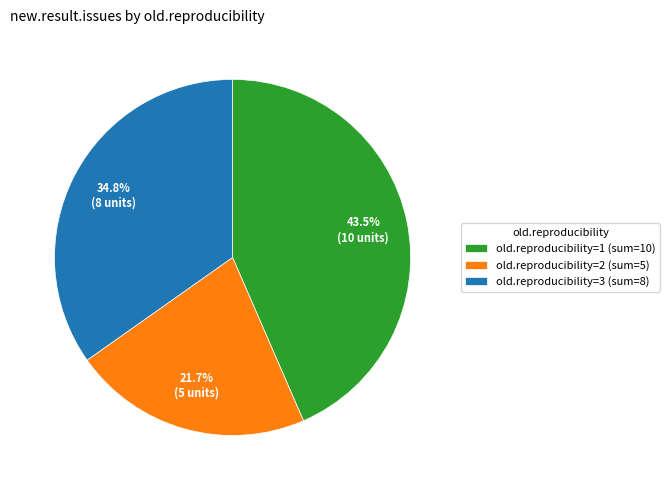

Approximately how many times larger is the value at old.reproducibility=1 (sum=10) compared to old.reproducibility=2 (sum=5)?

2.0